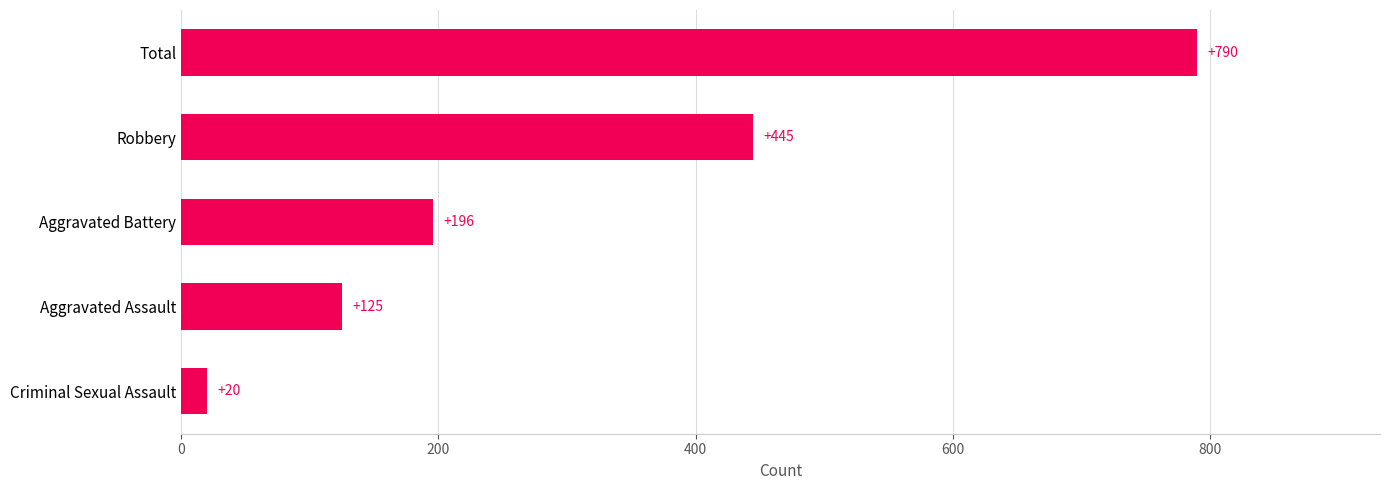

What is the greatest value displayed?

790